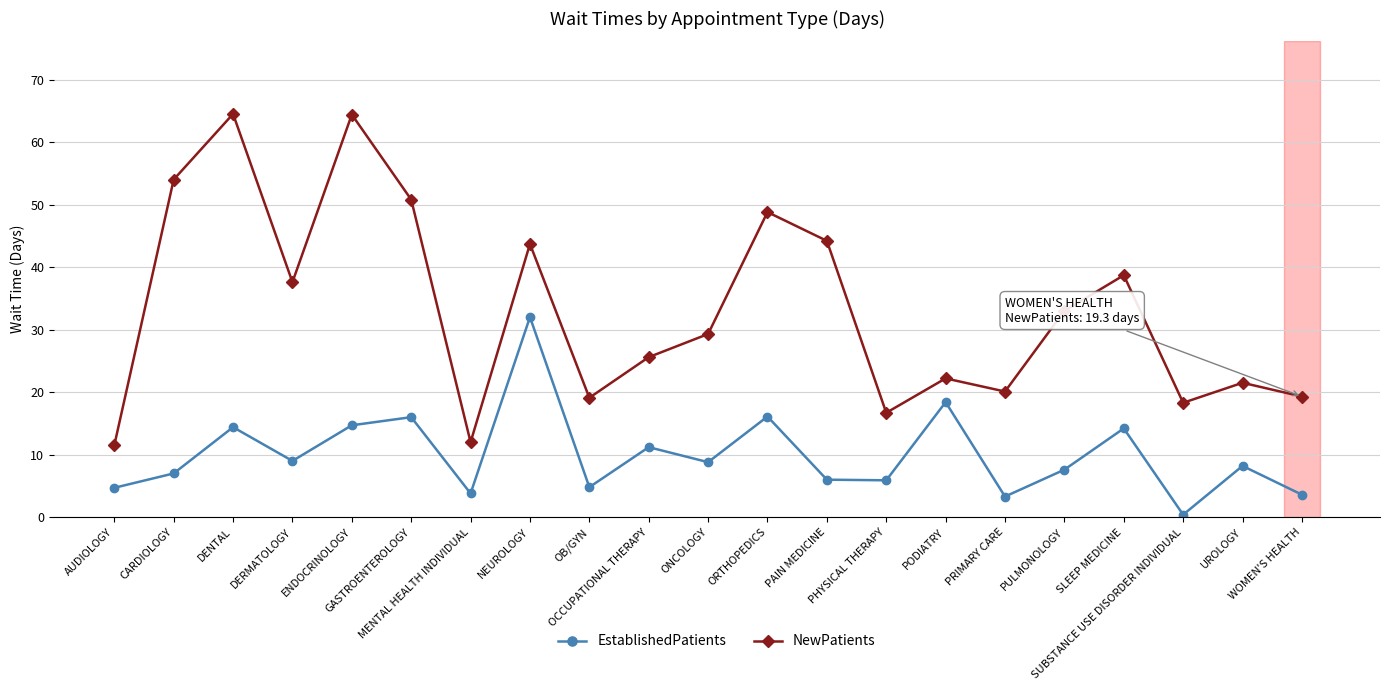

Where is the first local minimum for EstablishedPatients?

DERMATOLOGY